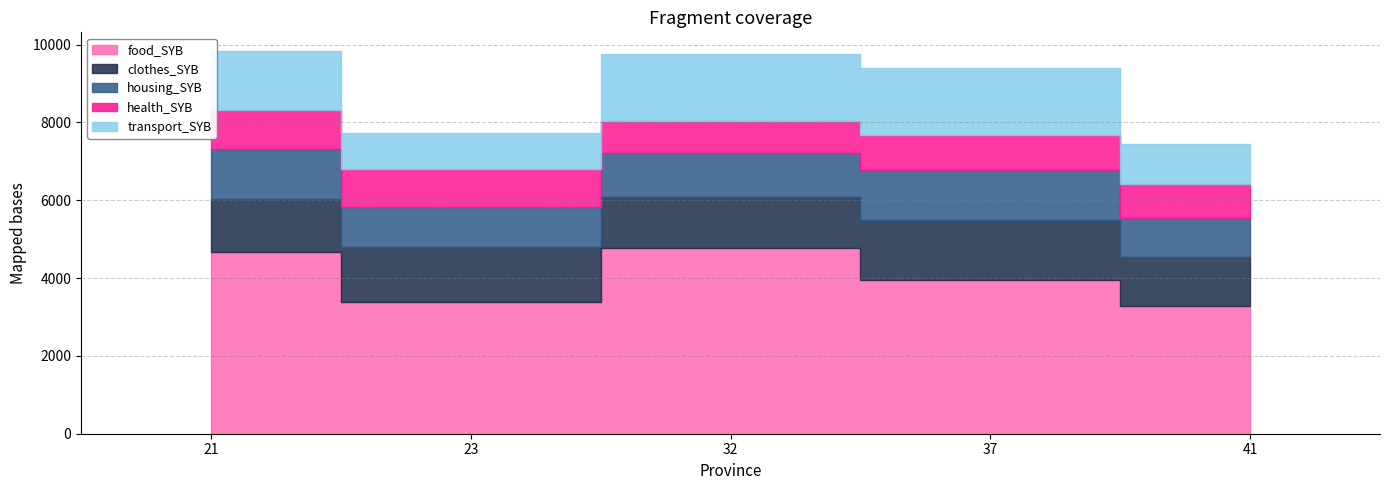

What is the difference between the second highest and second lowest values in the transport_SYB series?

685.7